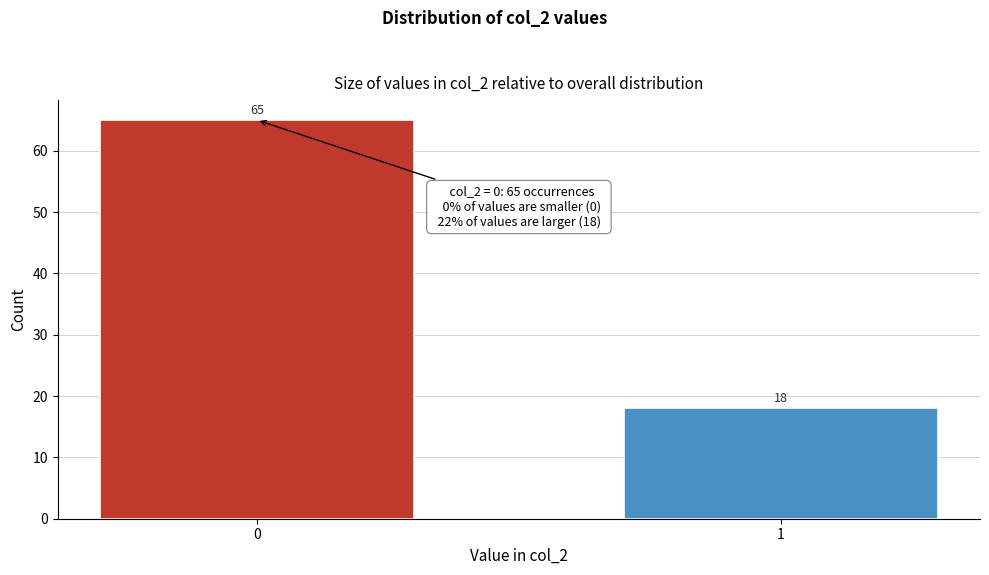

Reading left to right, what are all the values shown in this chart?

65	18